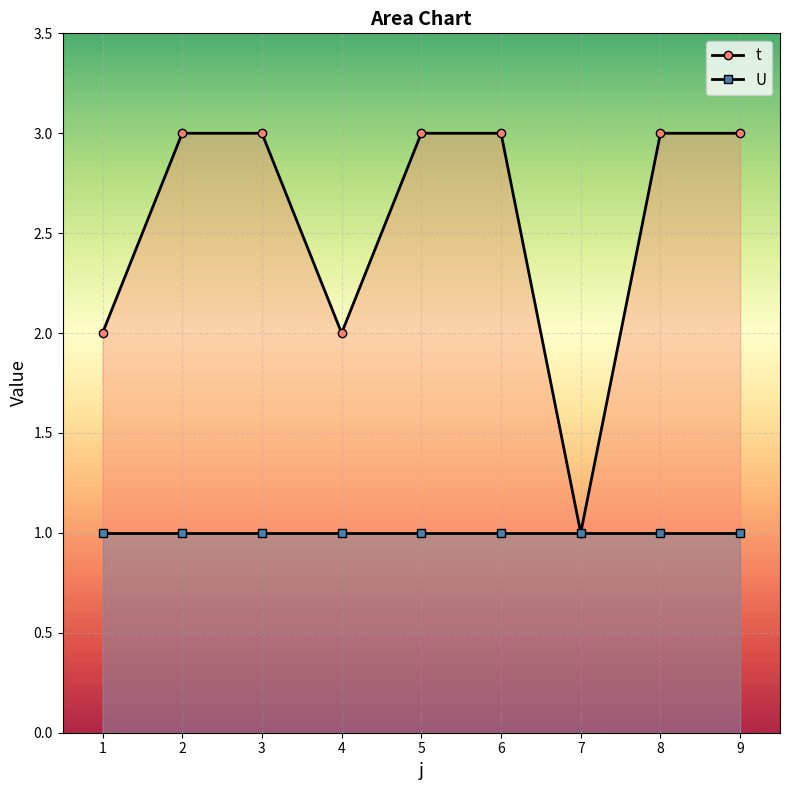

How many lines are shown in the chart?

2